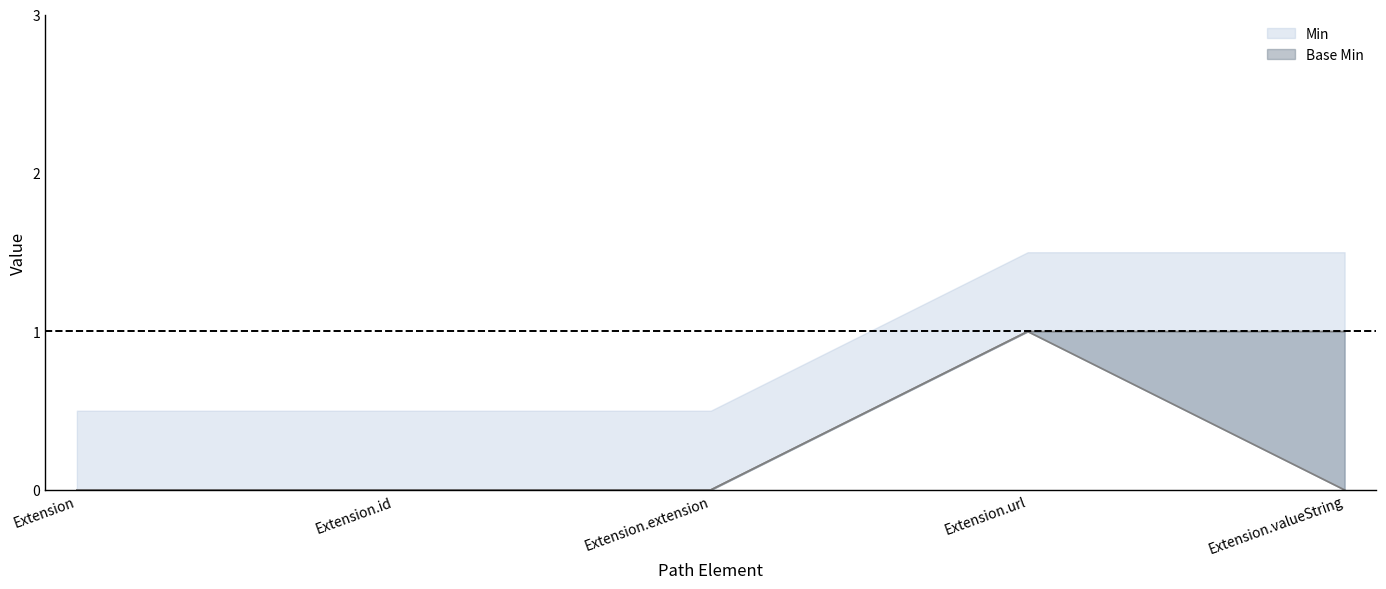

What is the label of the 2nd point from the left?

Extension.id